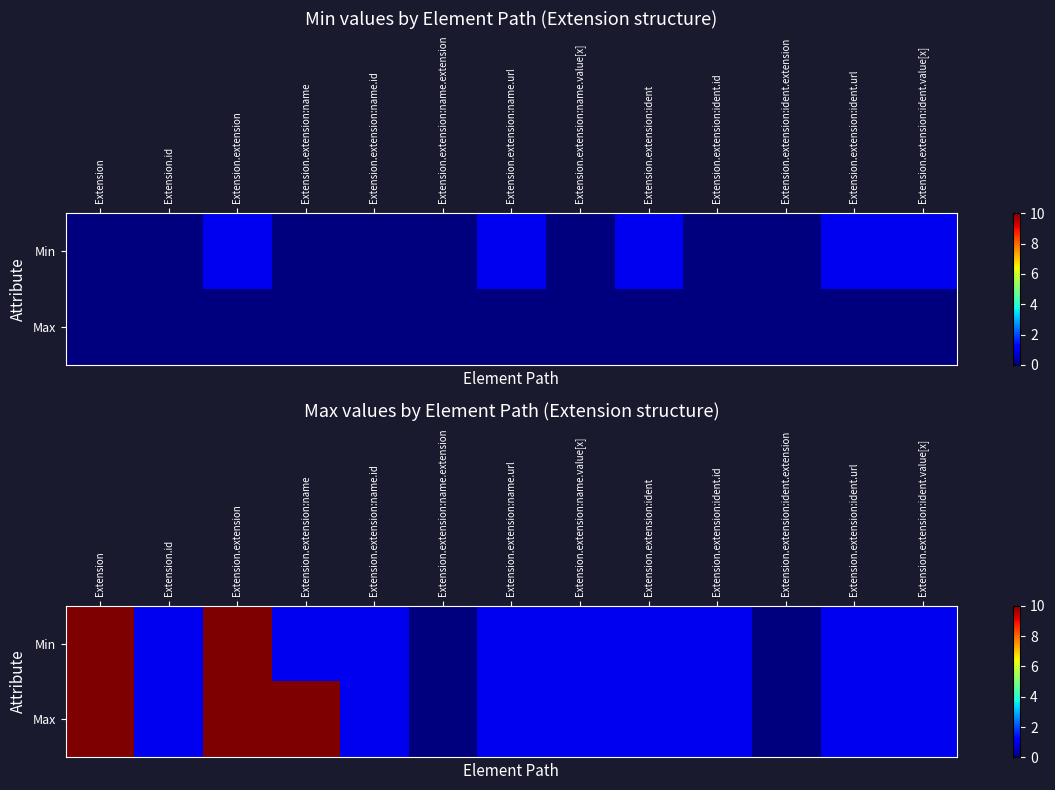

Which series has the largest total across all categories?

Max